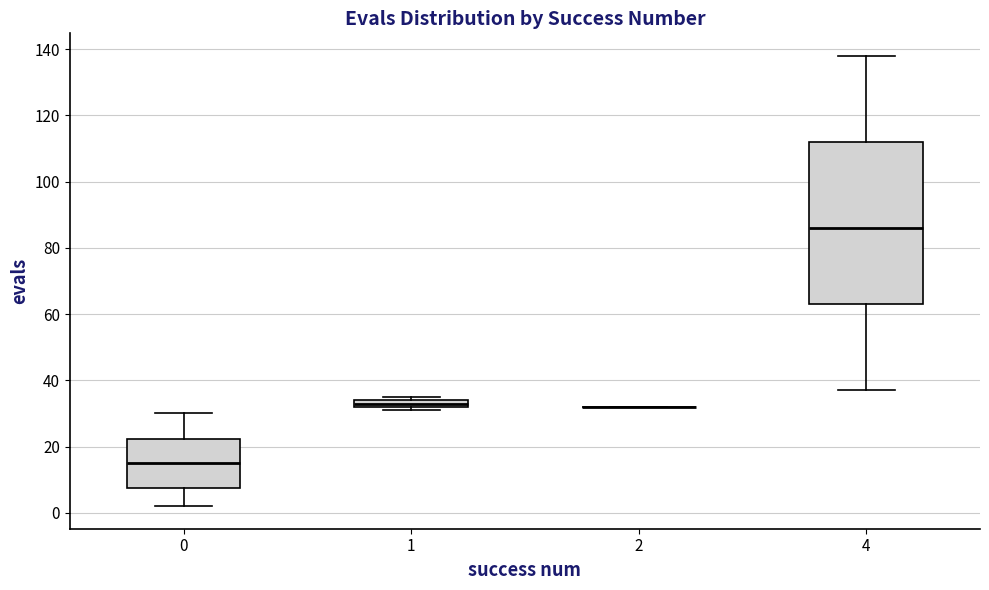

Which box is the tallest, from its lower edge to its upper edge?

4